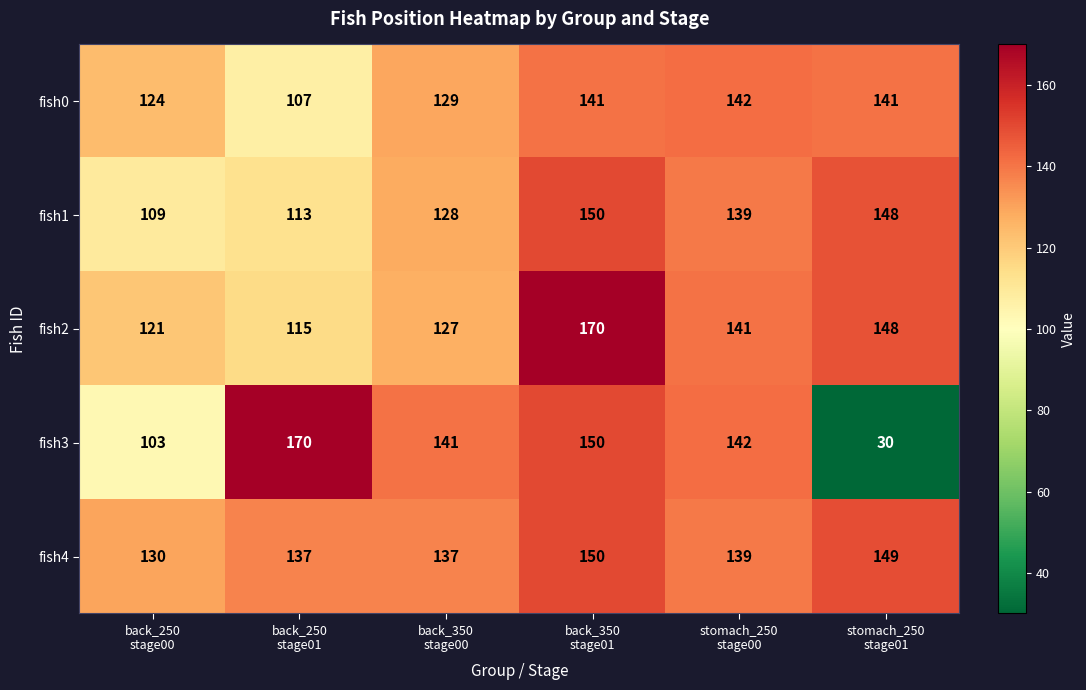

What is the difference between the maximum and minimum values in the fish1 series?

41